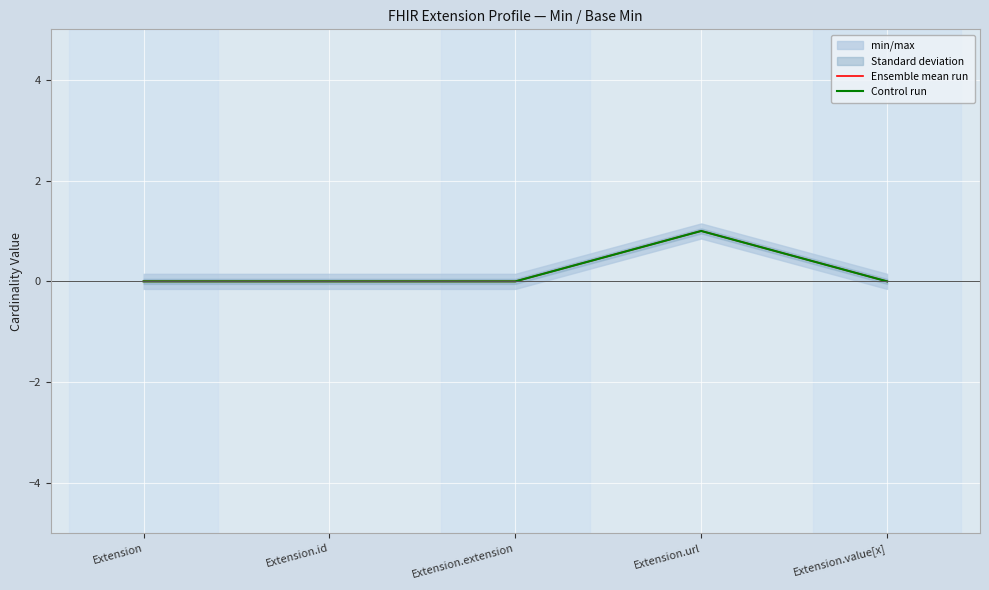

How many lines are shown in the chart?

2